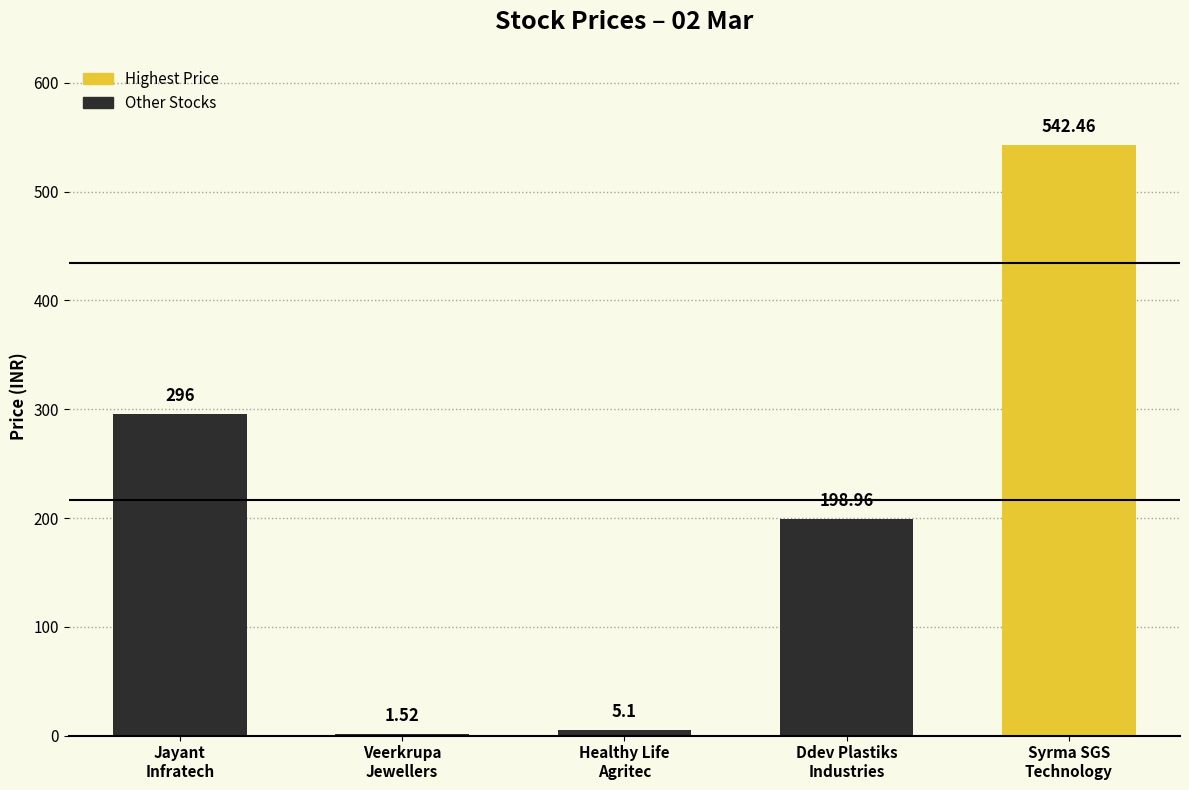

The value at Healthy Life
Agritec is 5.1. True or false?

True